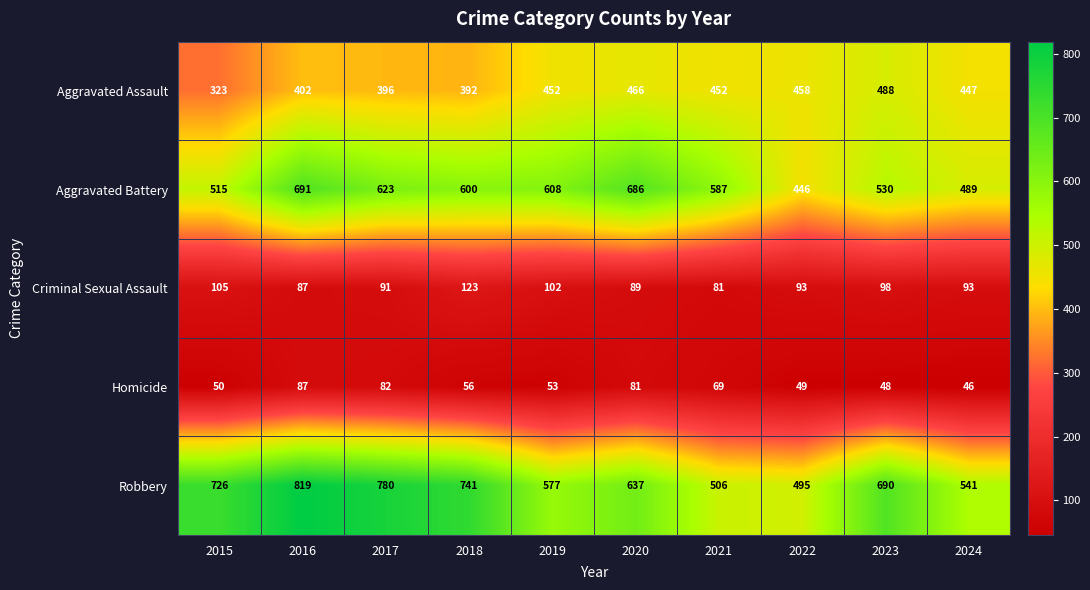

What is the greatest value displayed?

819